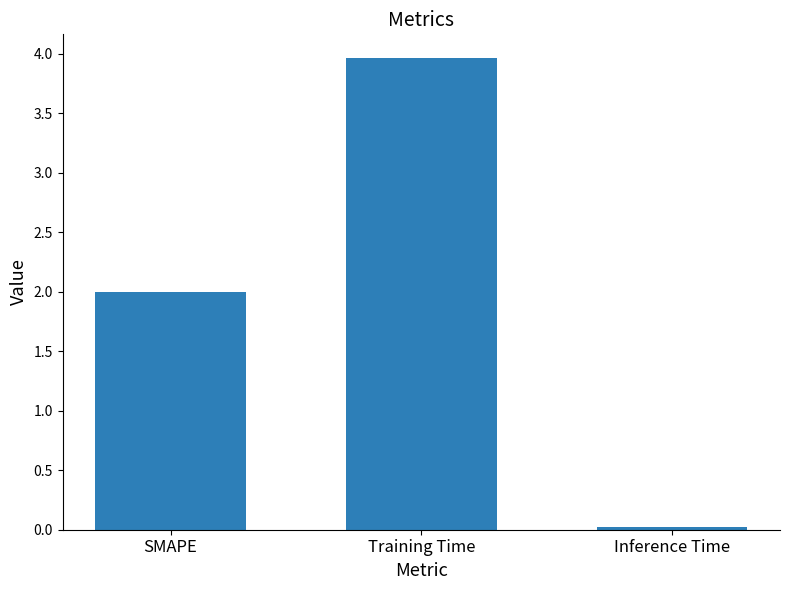

What is the sum of the values at Training Time and Inference Time?

4.0